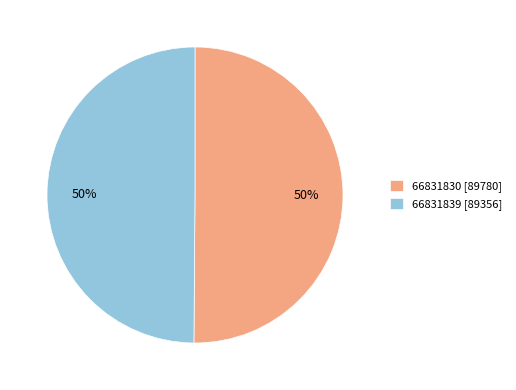

What is the ratio of the value at 66831839 [89356] to the value at 66831830 [89780]?

1.0